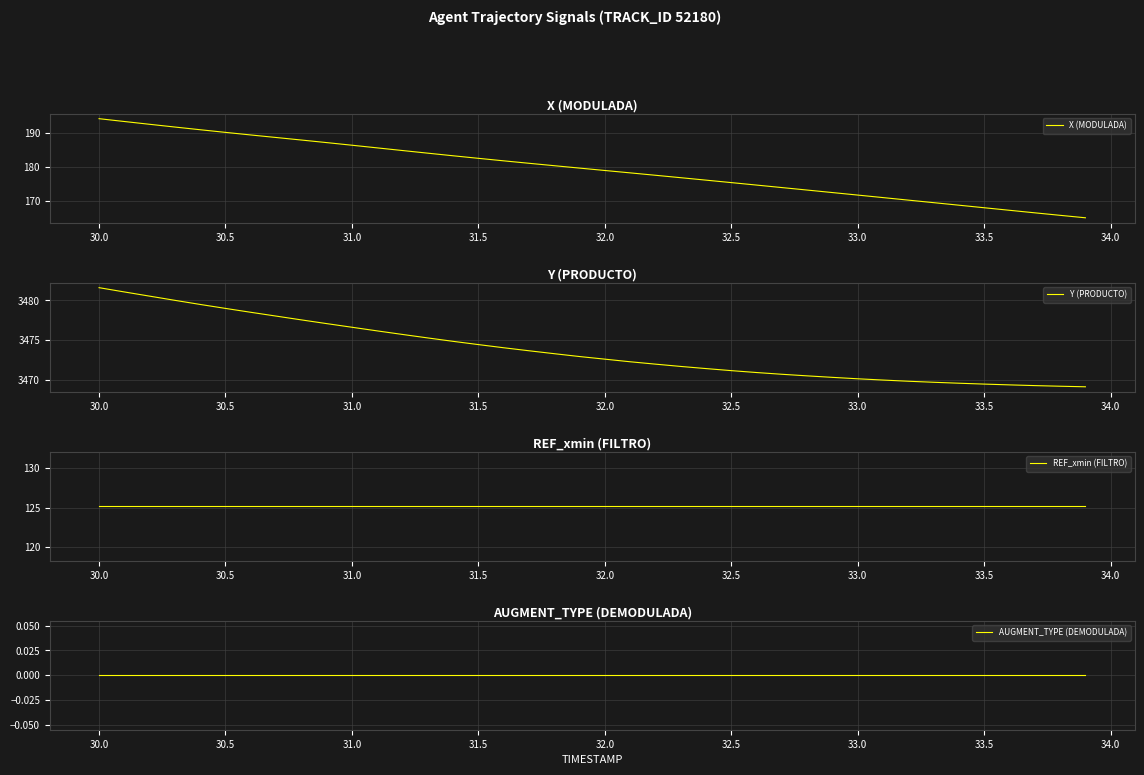

True or false: X (MODULADA) has a value of 182.5 at 31.5.

True